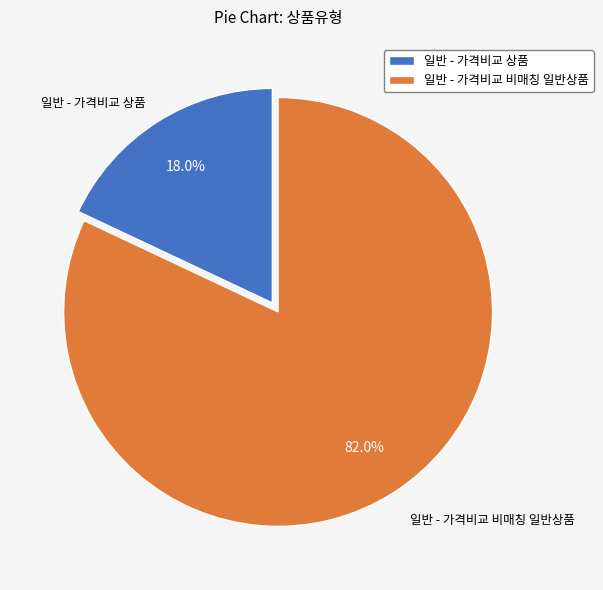

To the nearest percent, what percentage of the pie is 일반 - 가격비교 비매칭 일반상품?

82%